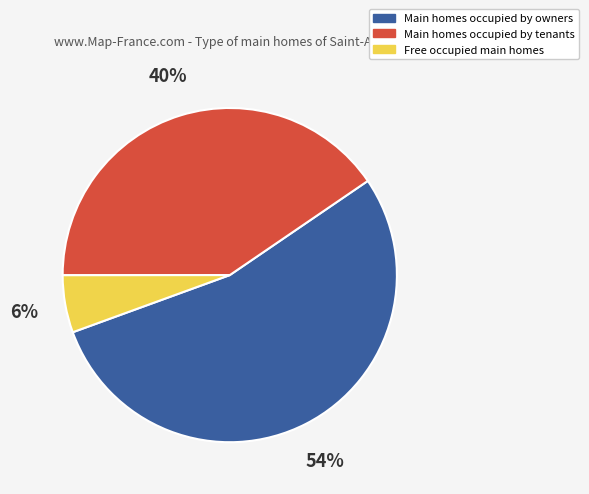

Which slice is the largest?

Main homes occupied by owners